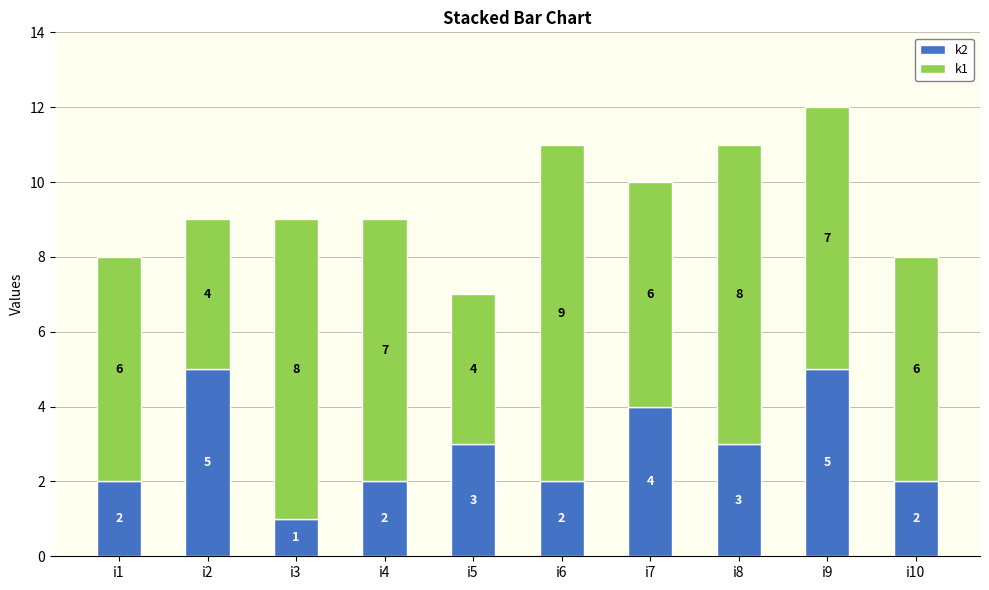

What is the difference between the second highest and minimum values in the k2 series?

4